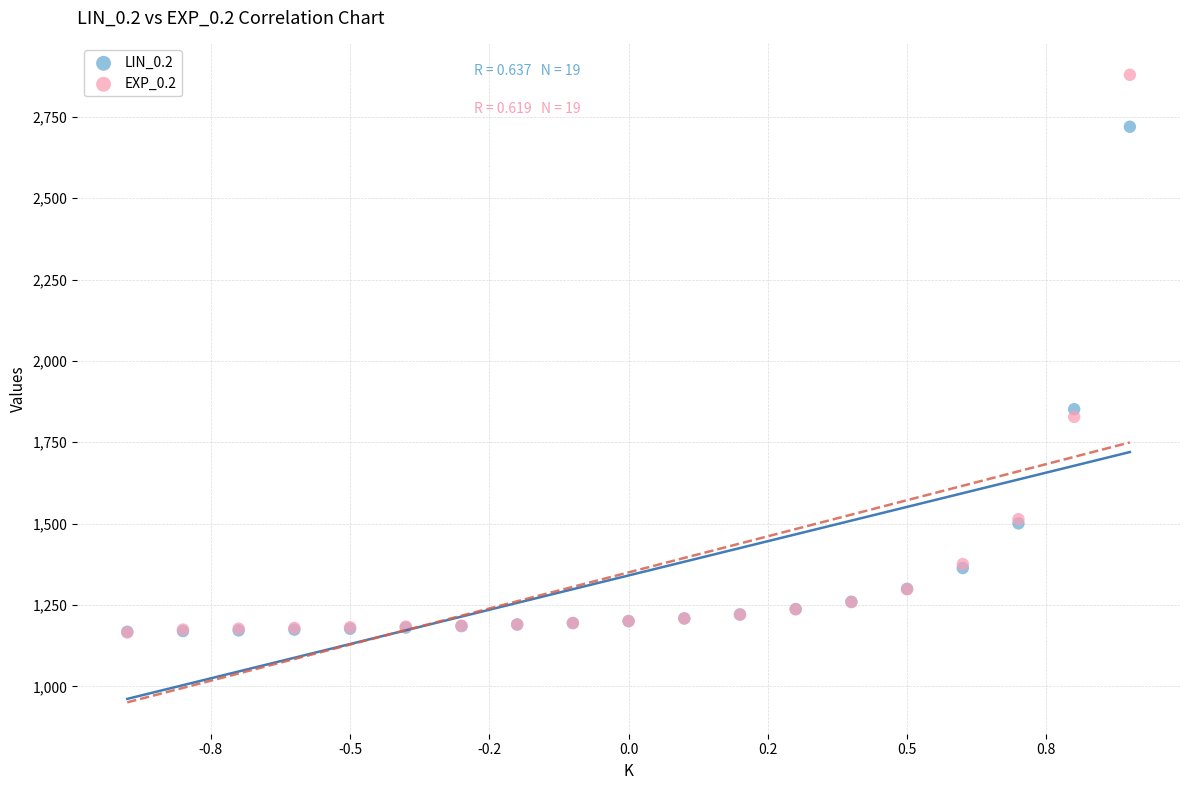

Across all series, what Y value is closest to 2022?

1851.6